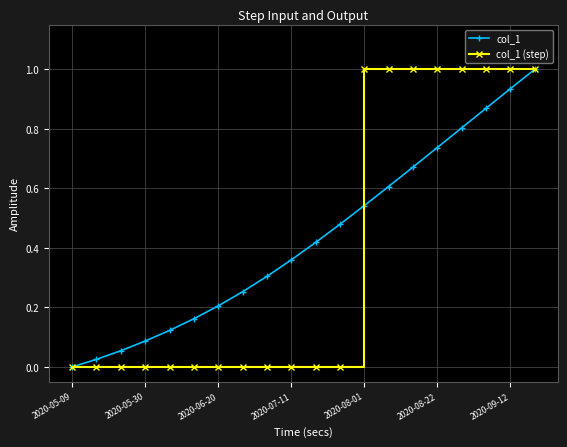

True or false: col_1 has more than 1 interior local peaks.

False